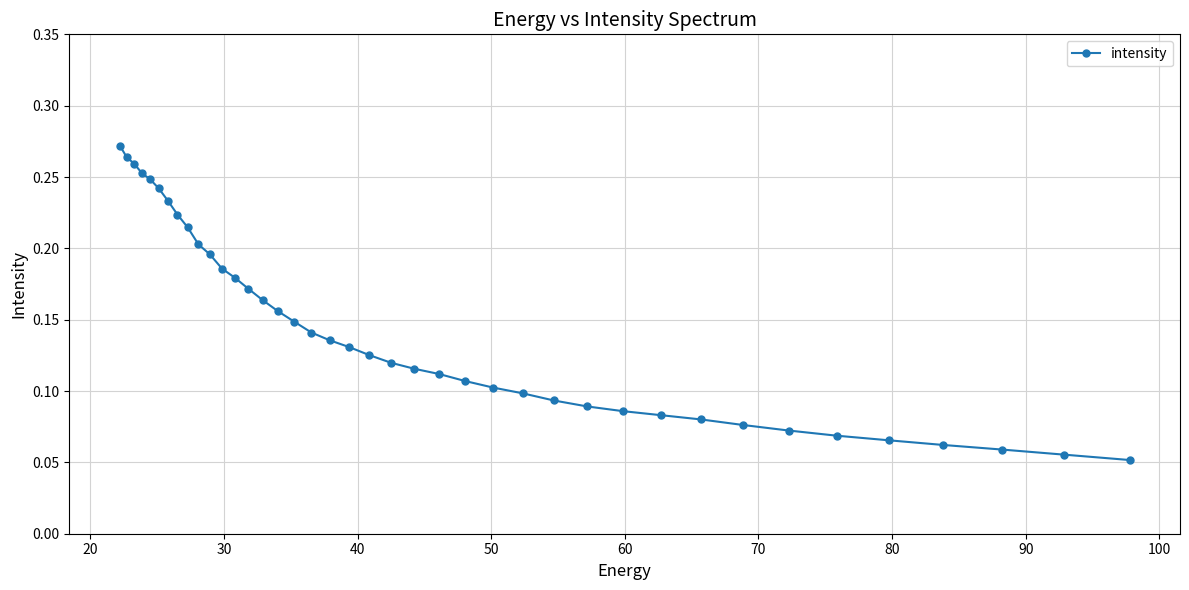

What is the minimum value shown in the chart?

0.1